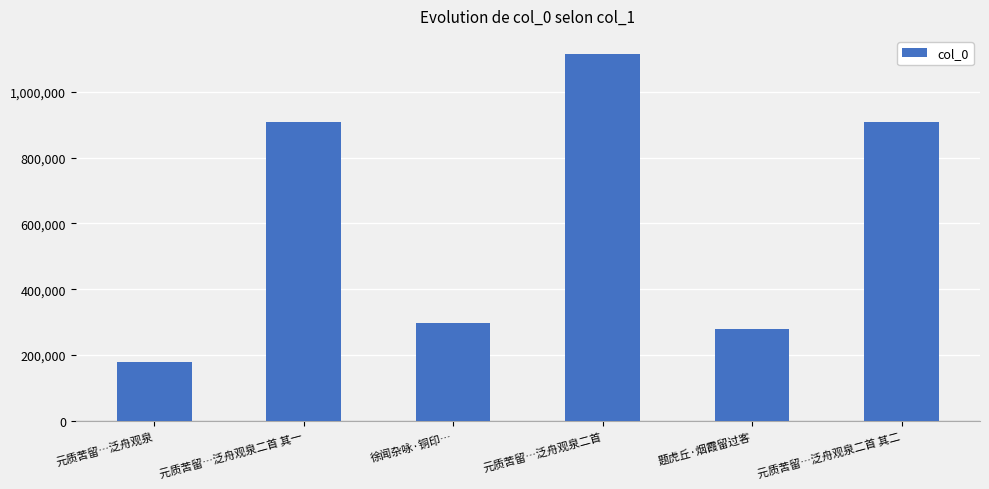

What is the difference between the values at 元质苦留…泛舟观泉二首 and 徐闻杂咏·铜印…?

817133